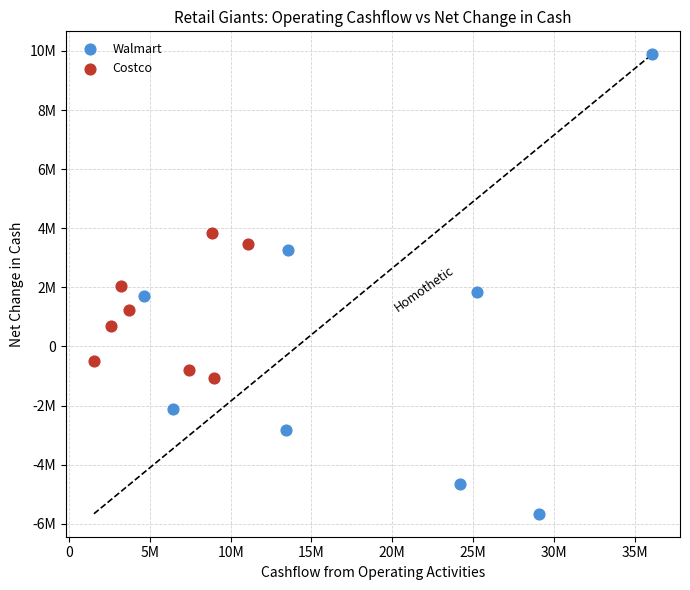

What are all the series names shown in the legend?

Walmart, Costco